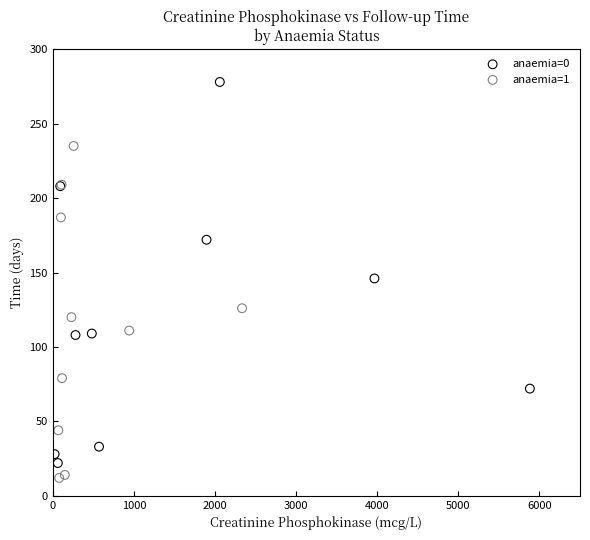

Which series has the largest Y range (max minus min)?

anaemia=0